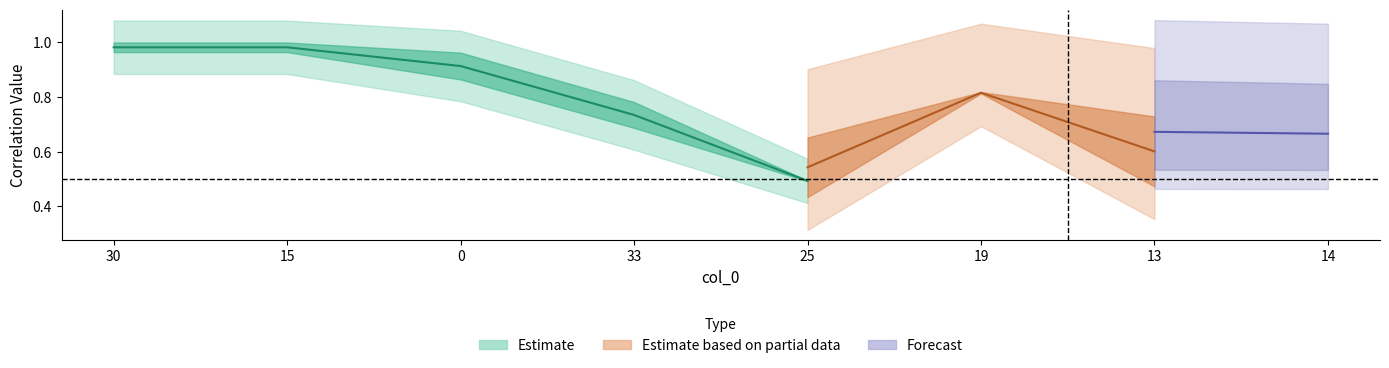

What is the label of the 6th point from the left?

19